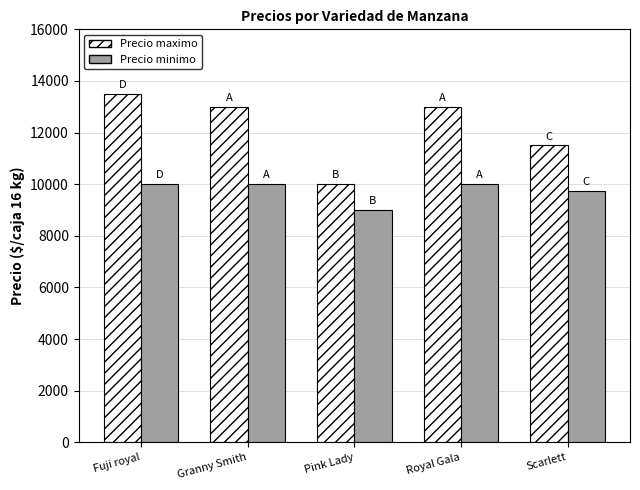

At Granny Smith, list the series in order from smallest to largest.

Precio minimo, Precio maximo